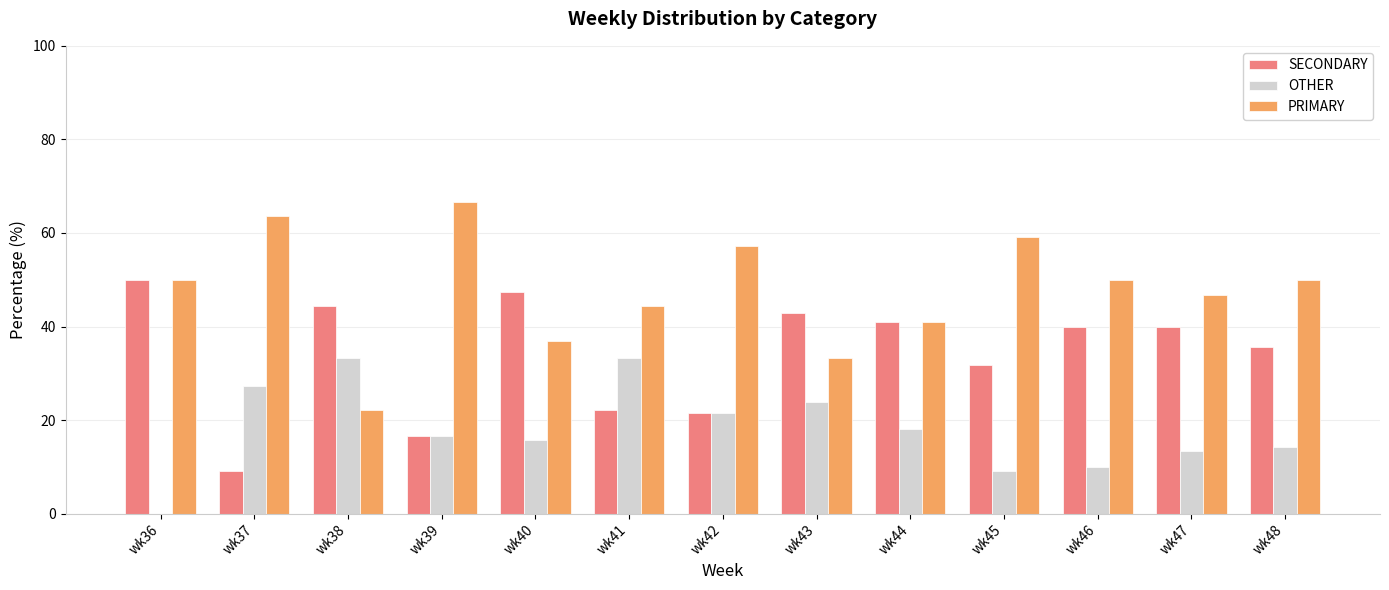

What is the total value across all series at wk43?

100.0